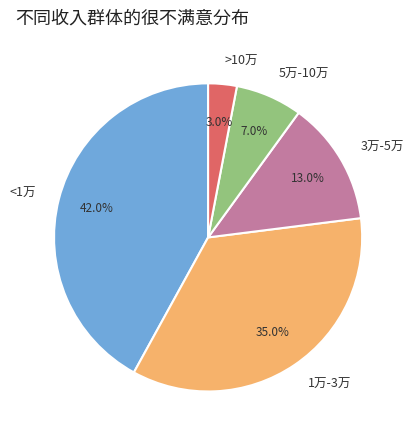

Which category has the smallest portion of the pie?

>10万